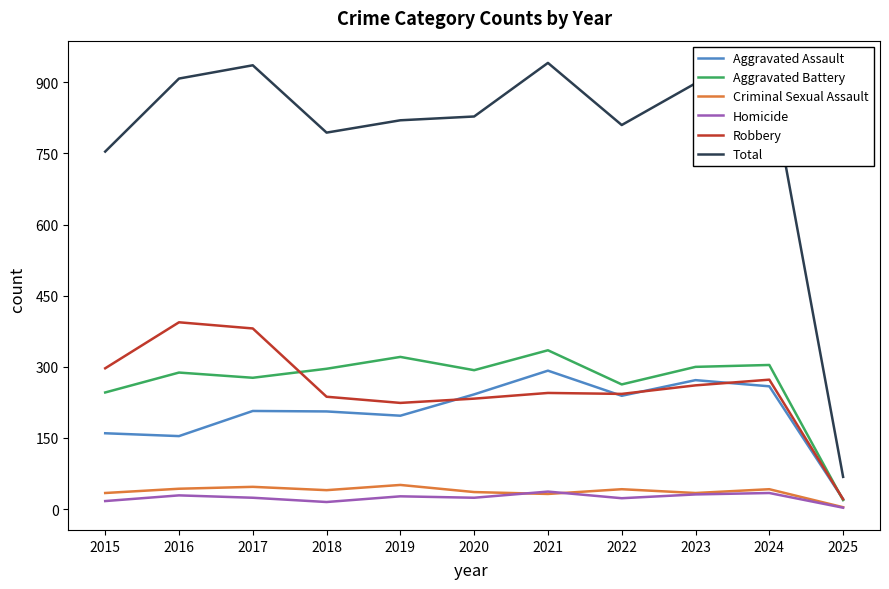

The value of Robbery at 2016 is 219. True or false?

False